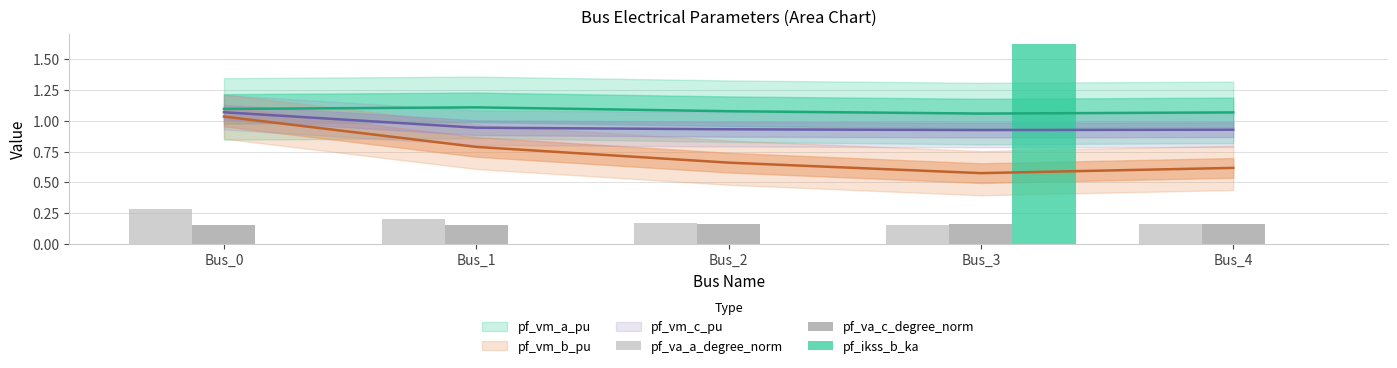

Read the pf_ikss_b_ka value at Bus_3.

1.6